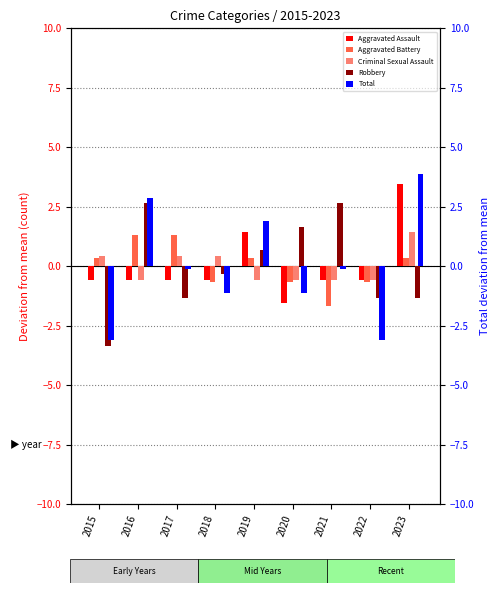

Rank the series at 2022 from lowest to highest value.

Total, Robbery, Aggravated Battery, Criminal Sexual Assault, Aggravated Assault